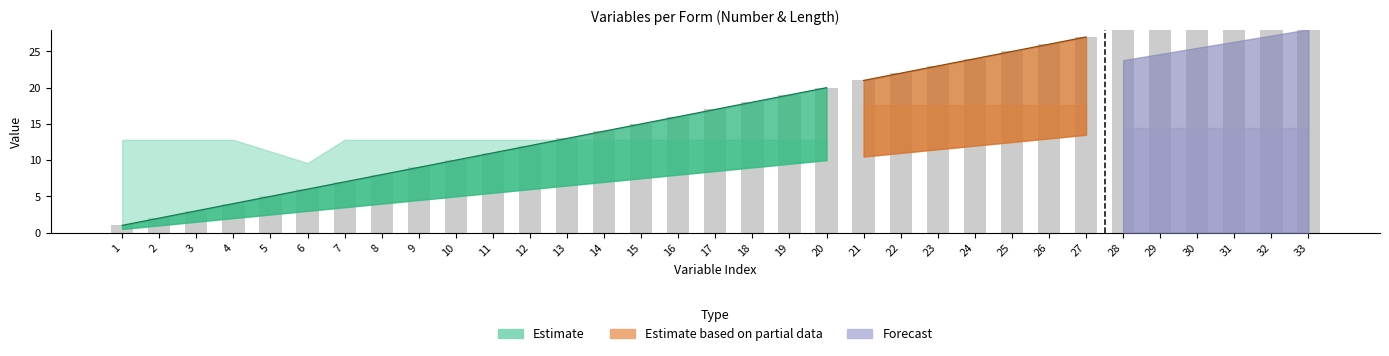

What is the sum of the Form_2_Len values at 2 and 11?

8